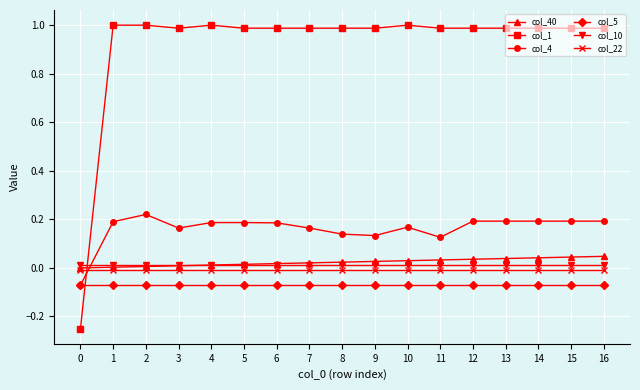

Is the value of col_4 at 16 greater than the value of col_40 at 12?

Yes